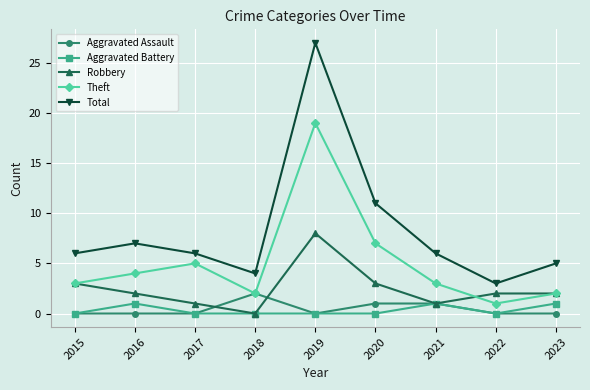

True or false: Aggravated Assault and Total cross at least once.

False